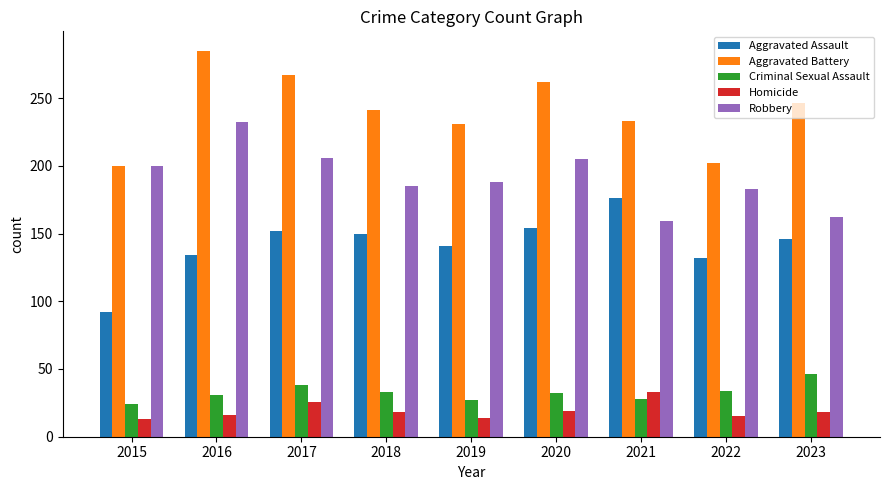

What is the value of the Robbery bar at the 9th from the left?

162